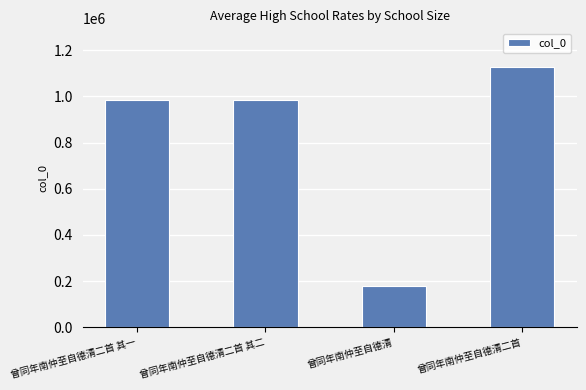

What position from the left is 曾同年南仲至自德清二首 其一?

1